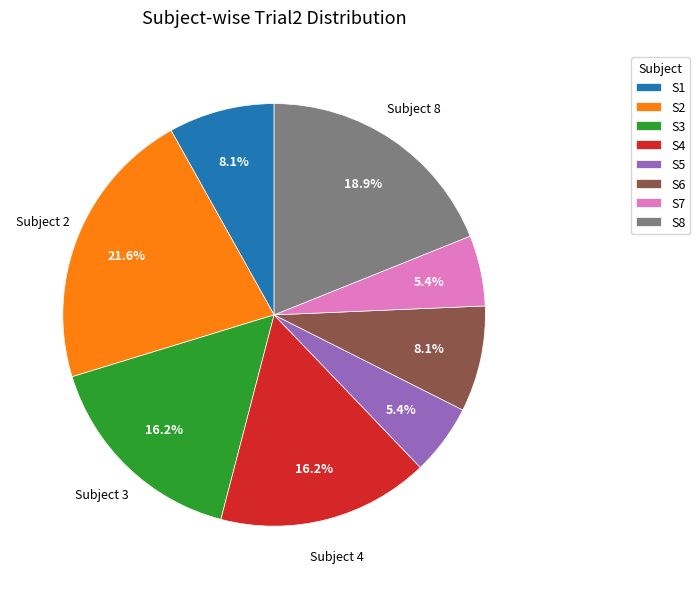

Is there any slice that represents more than half of the pie?

No